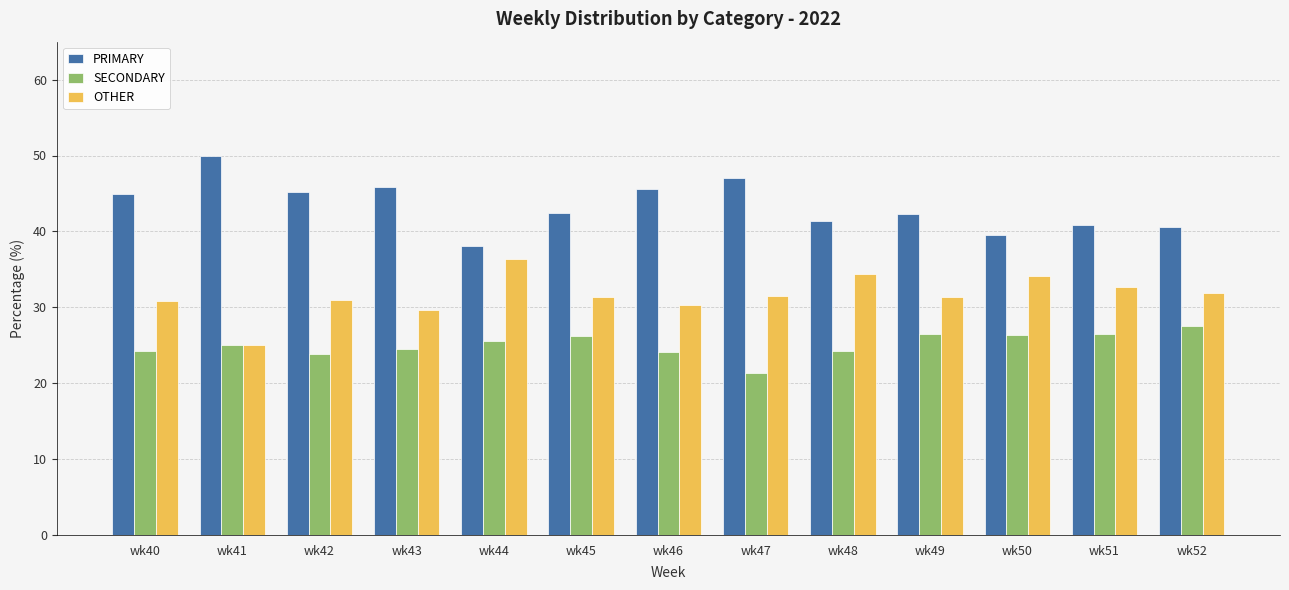

What is the total value across all series at wk42?

100.0